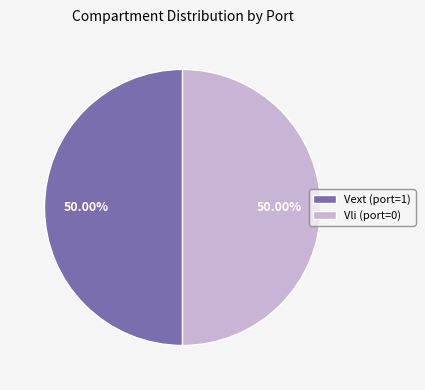

Do Vext (port=1) and Vli (port=0) together represent more than half of the pie?

Yes